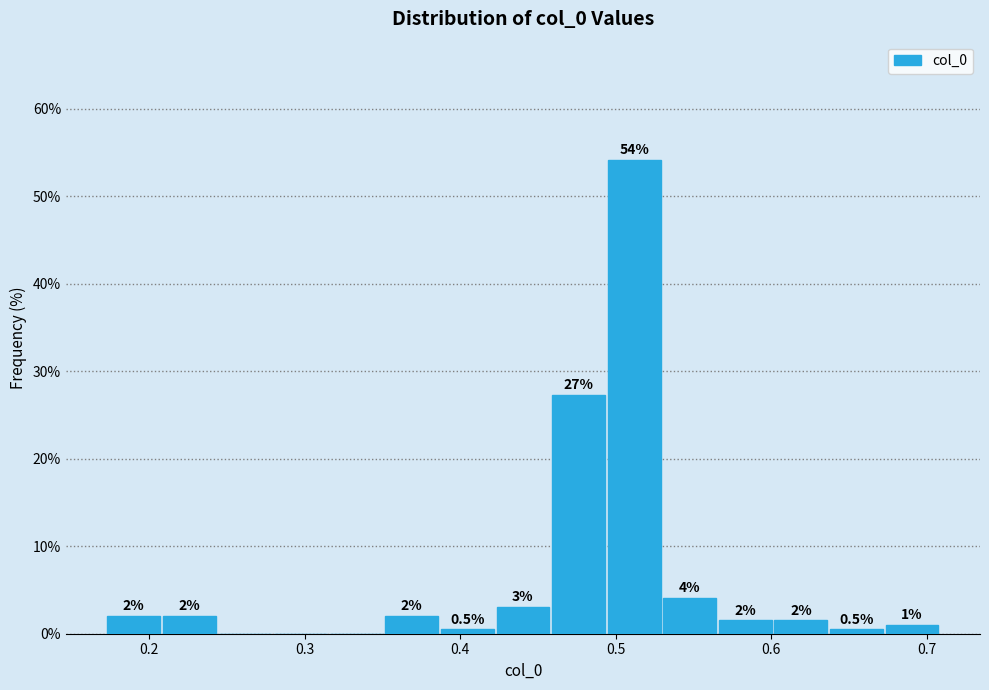

Around what value on the x-axis is the tallest bar? Give the approximate position of its centre, as read against the axis.

0.51